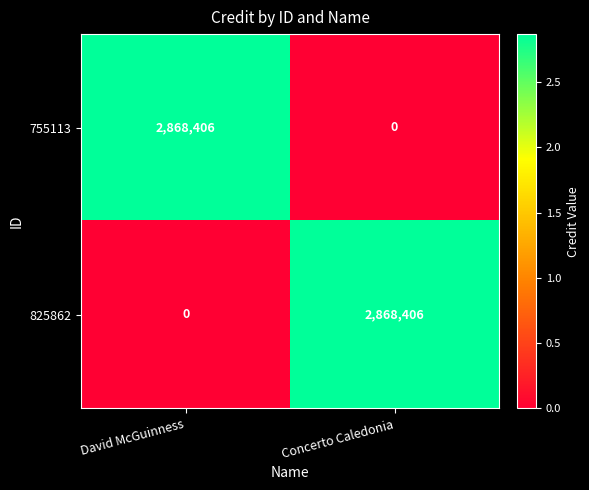

Where is 825862 nearest to the value 1434203?

David McGuinness